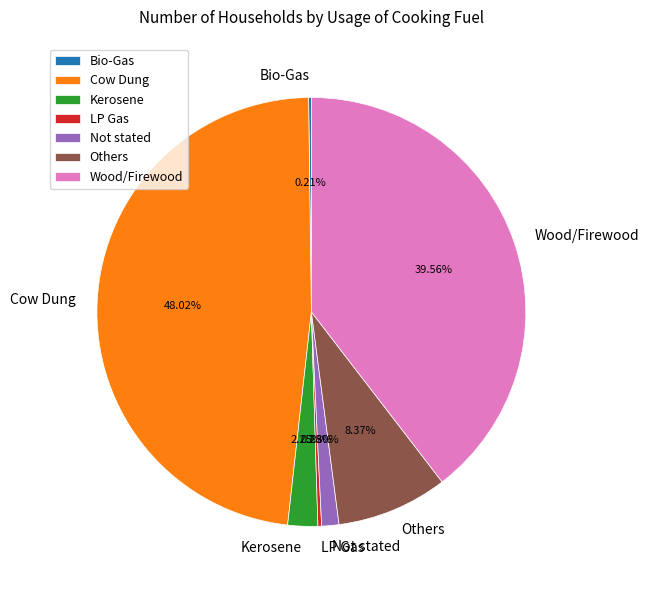

Does Kerosene account for over 50% of the chart?

No